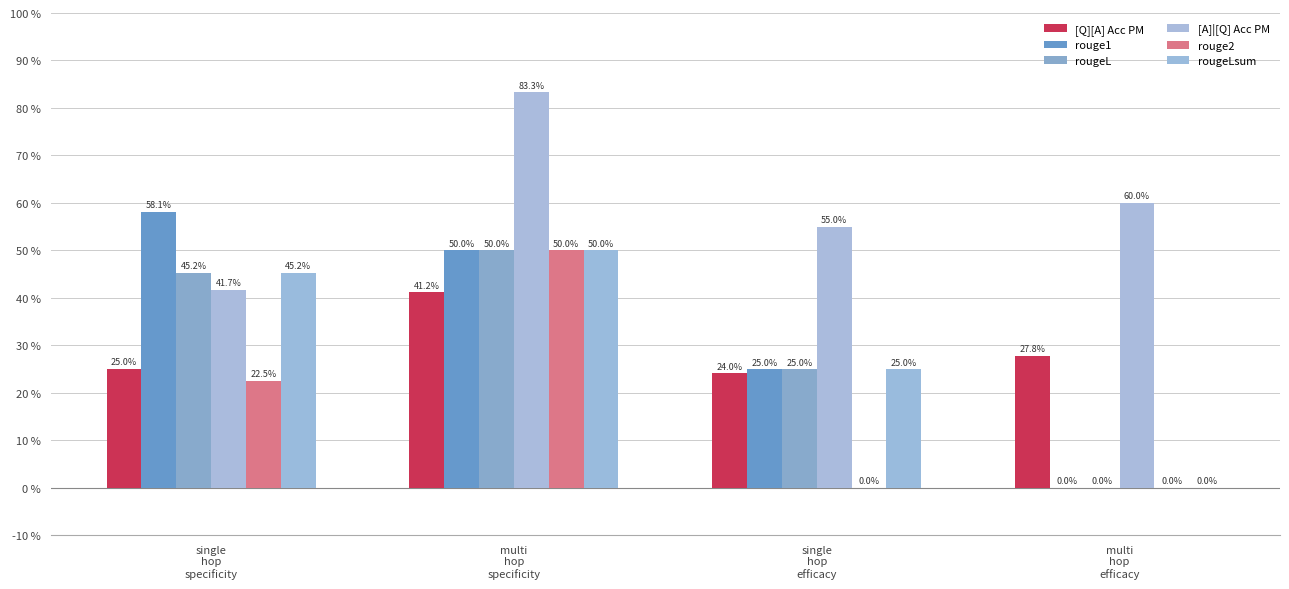

At which label does [A]|[Q] Acc PM reach its peak?

multi
hop
specificity